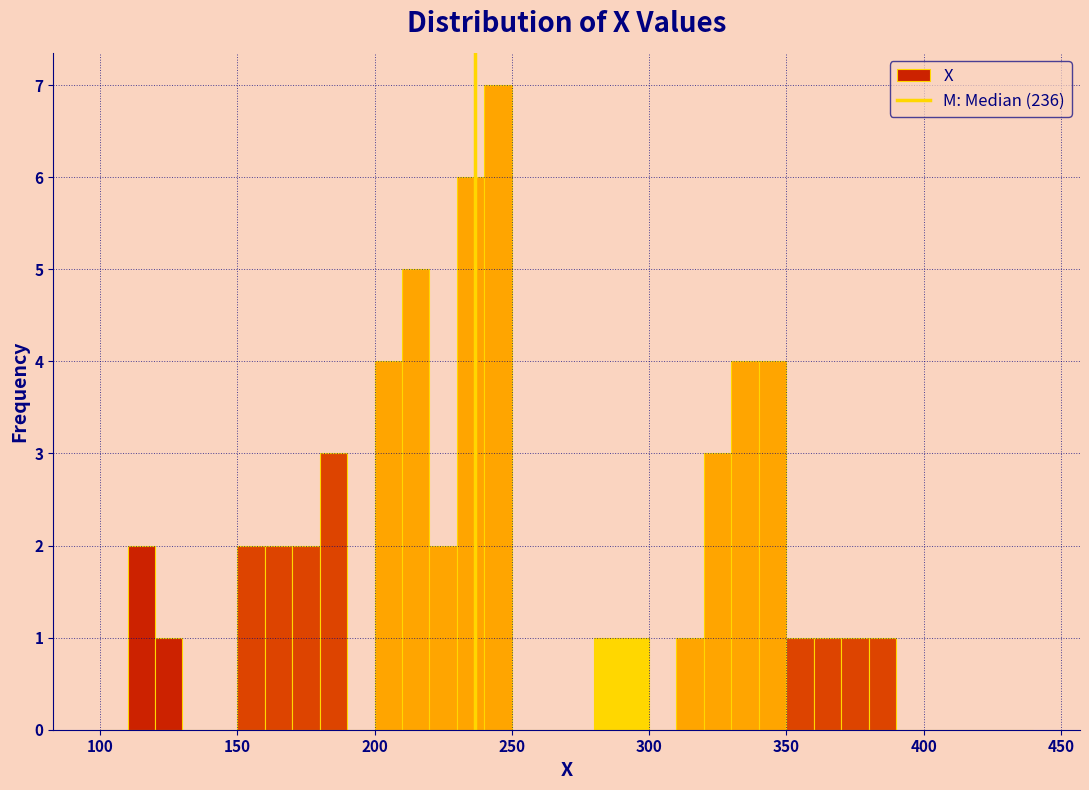

Around what value on the x-axis is the tallest bar? Give the approximate position of its centre, as read against the axis.

245